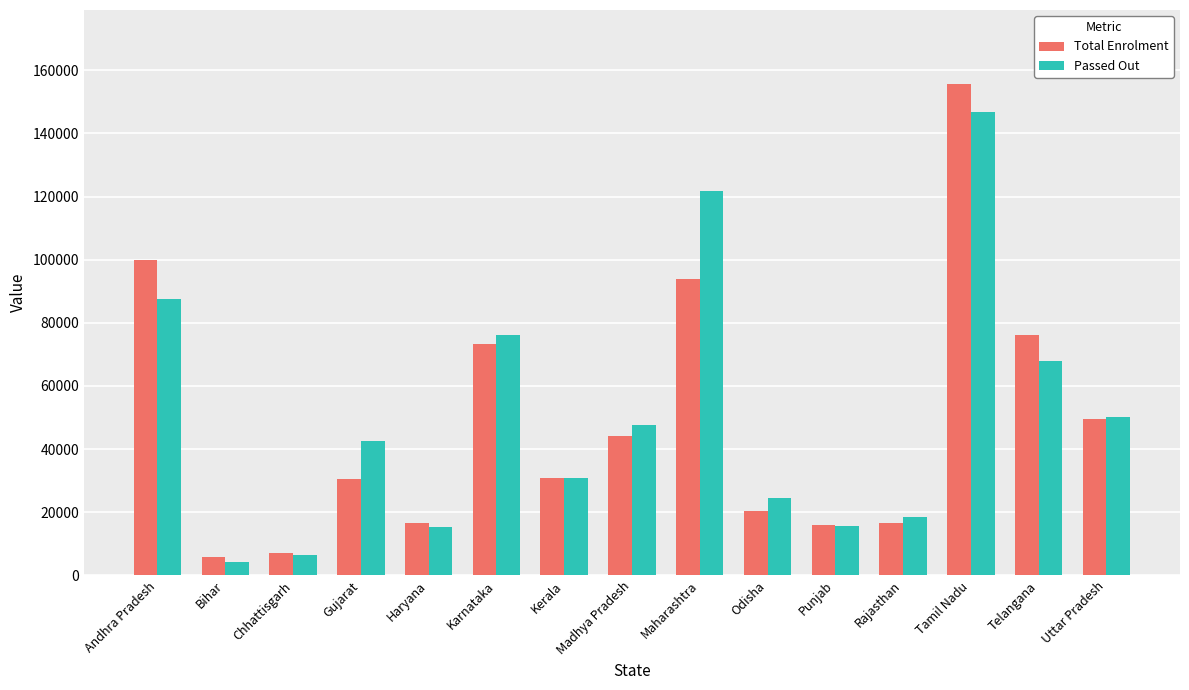

What is the lowest value of the Passed Out series?

4208